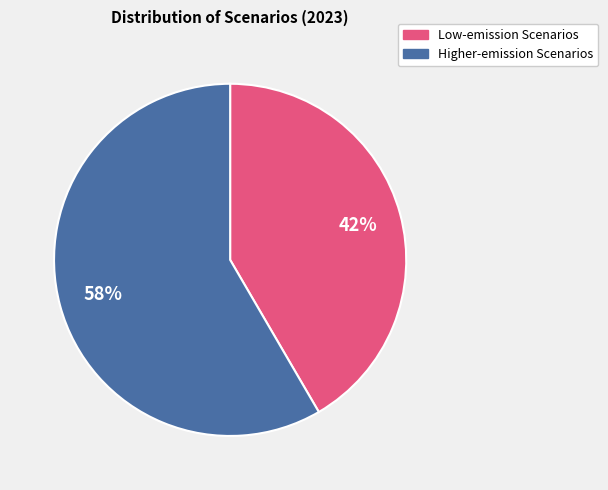

Does any single category account for the majority?

Yes